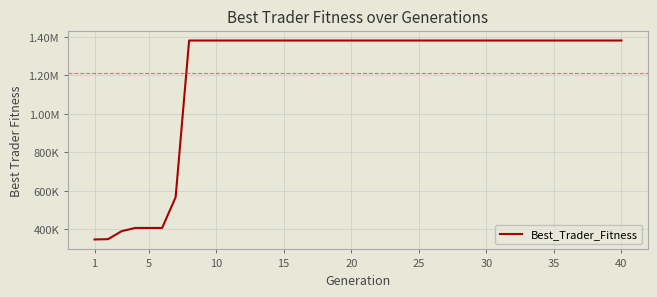

Is this an area chart (filled region under the line)?

No